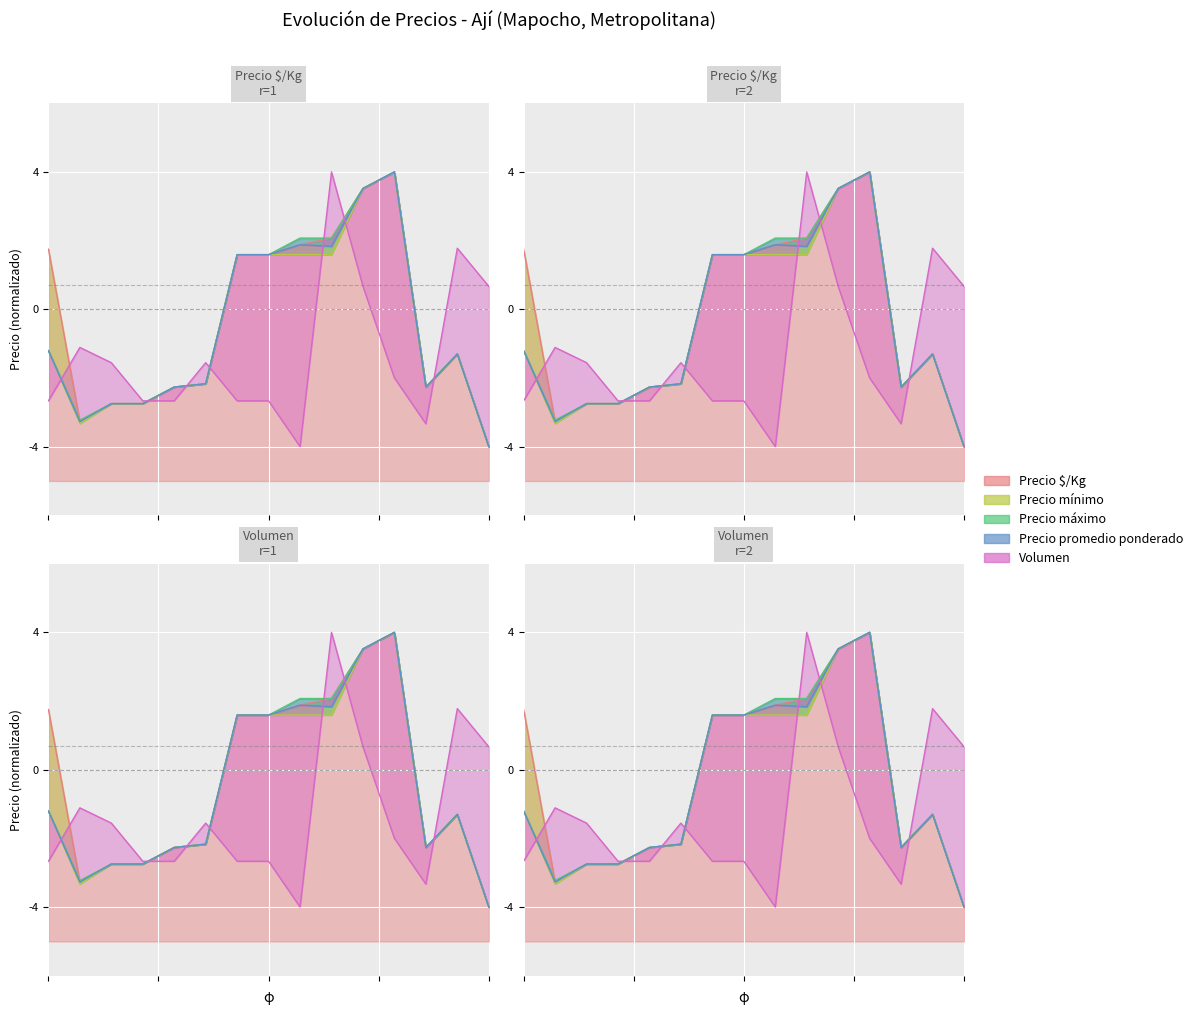

What are all the series names shown in the legend?

Precio $/Kg, Precio mínimo, Precio máximo, Precio promedio ponderado, Volumen